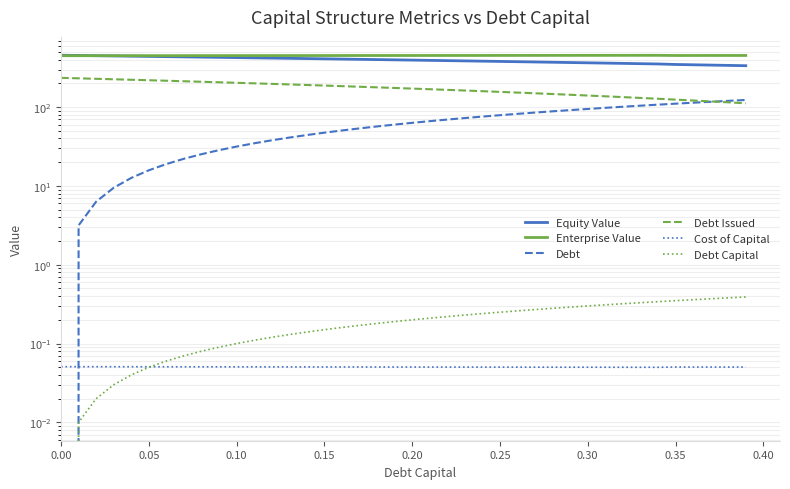

After their last crossing, which series has the higher values: Debt or Cost of Capital?

Debt